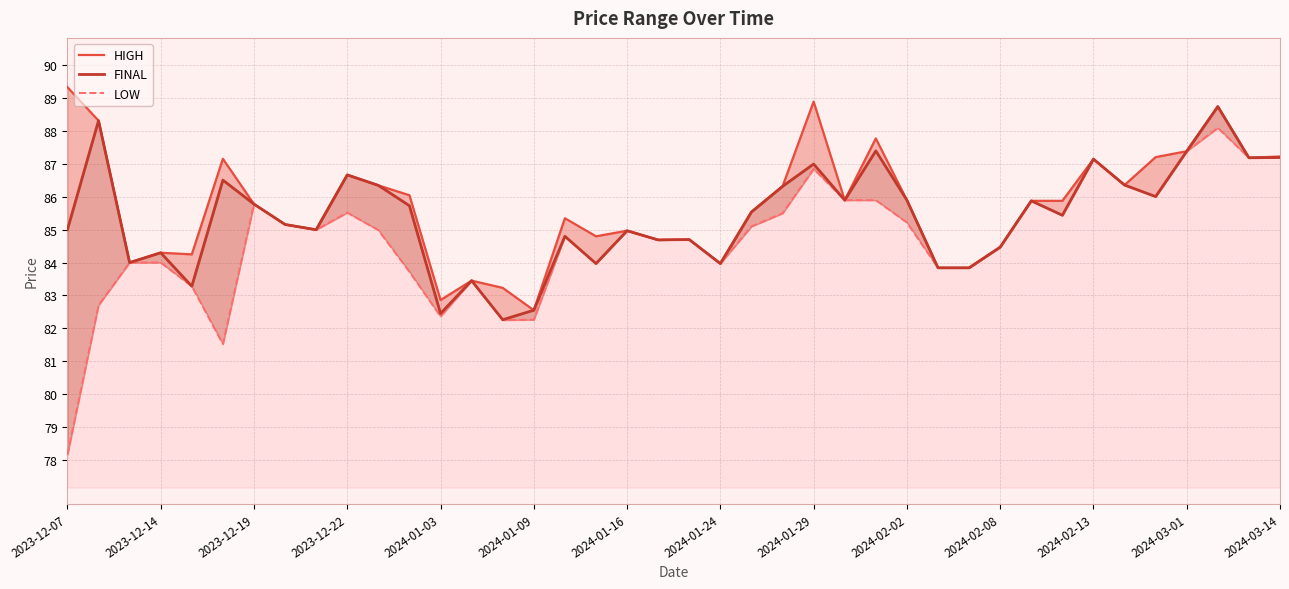

True or false: FINAL and LOW cross at least once.

False